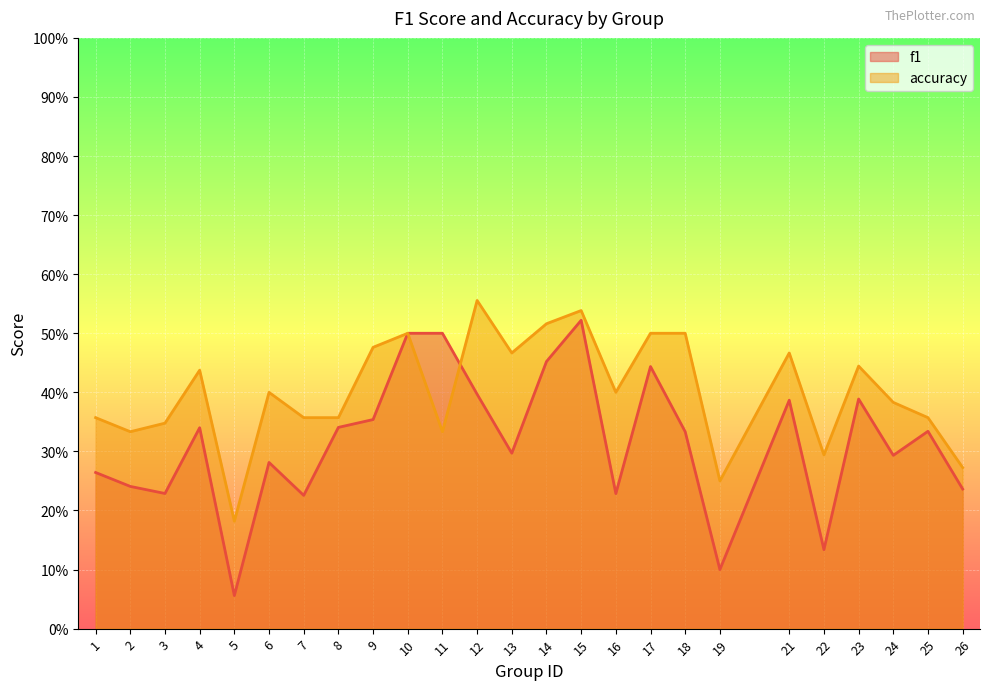

Which category has the lowest value in the accuracy series?

5